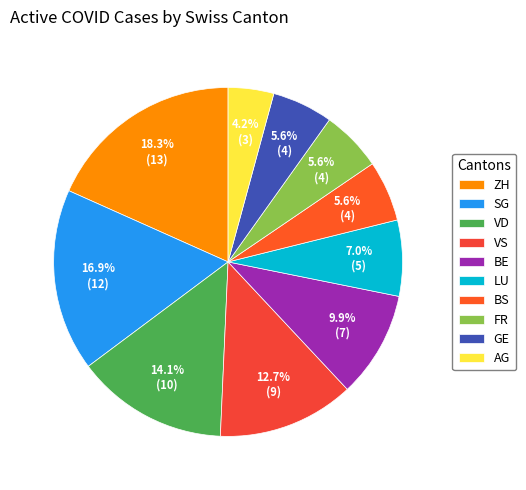

Count the number of slices in the pie.

10